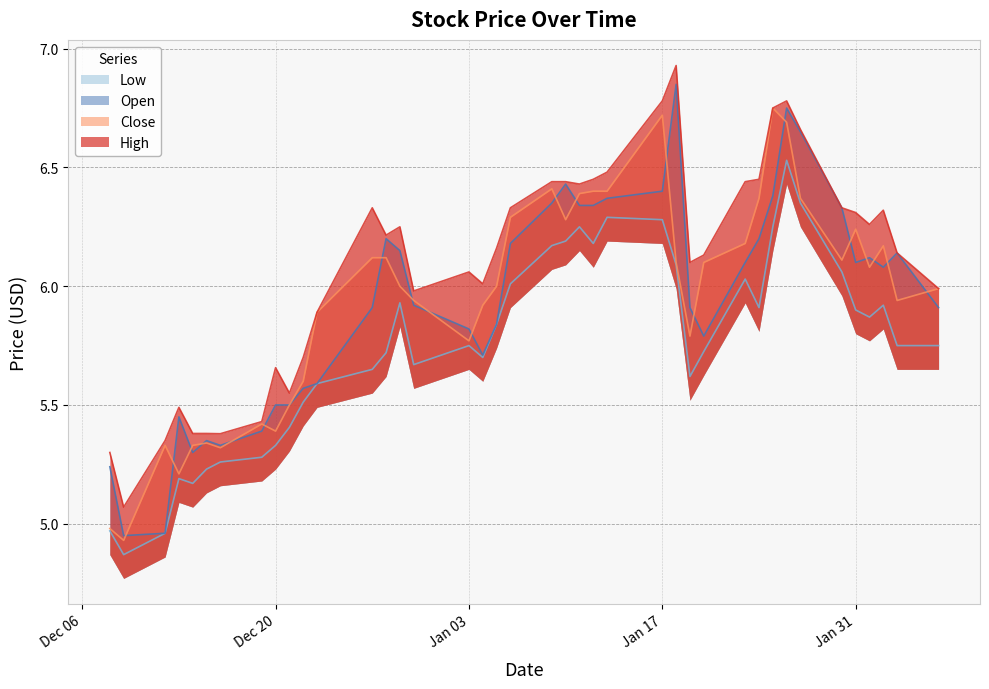

Which has a higher value, 2023-01-23 or 2023-02-06?

2023-01-23